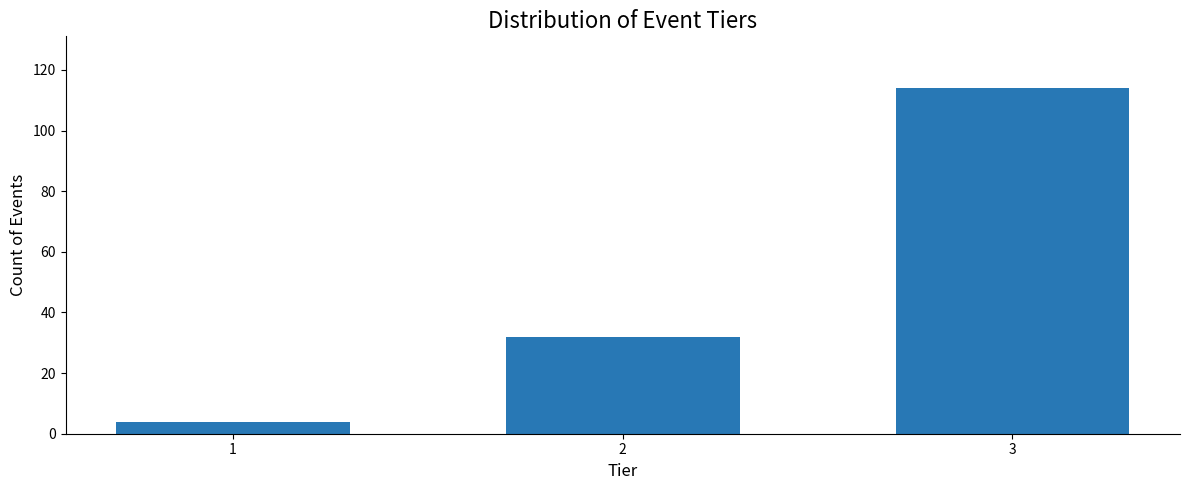

Reading left to right, what are all the values shown in this chart?

1=4	2=32	3=114